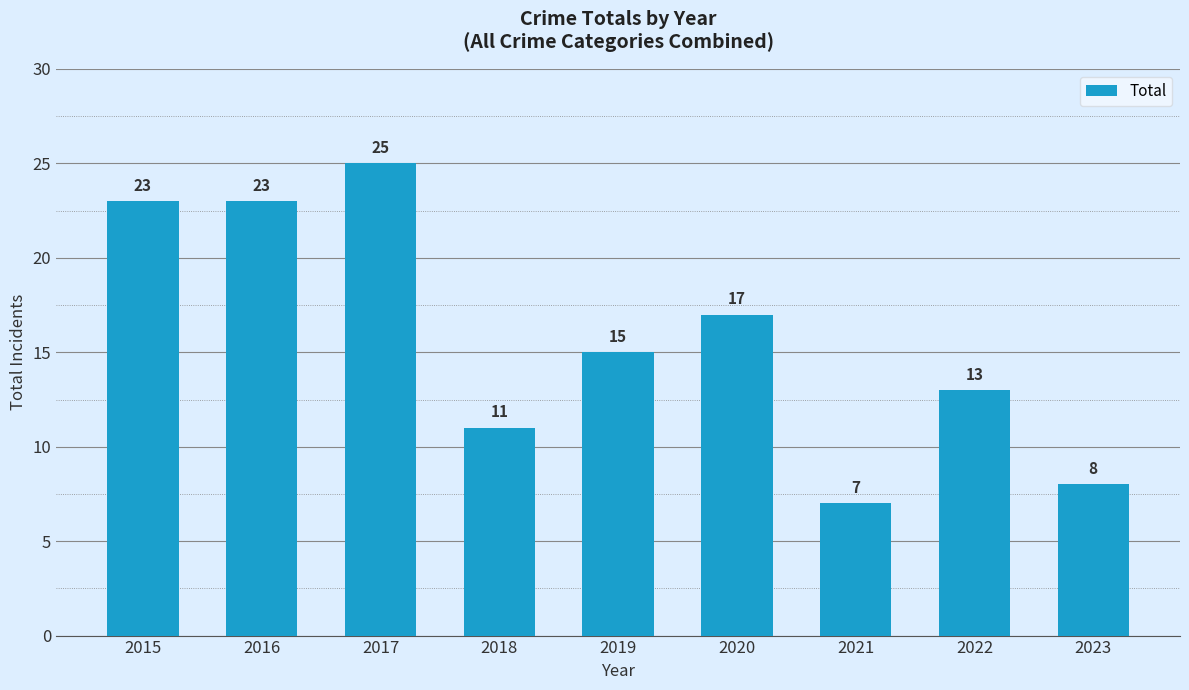

What is the ratio of the value at 2016 to the value at 2015?

1.0